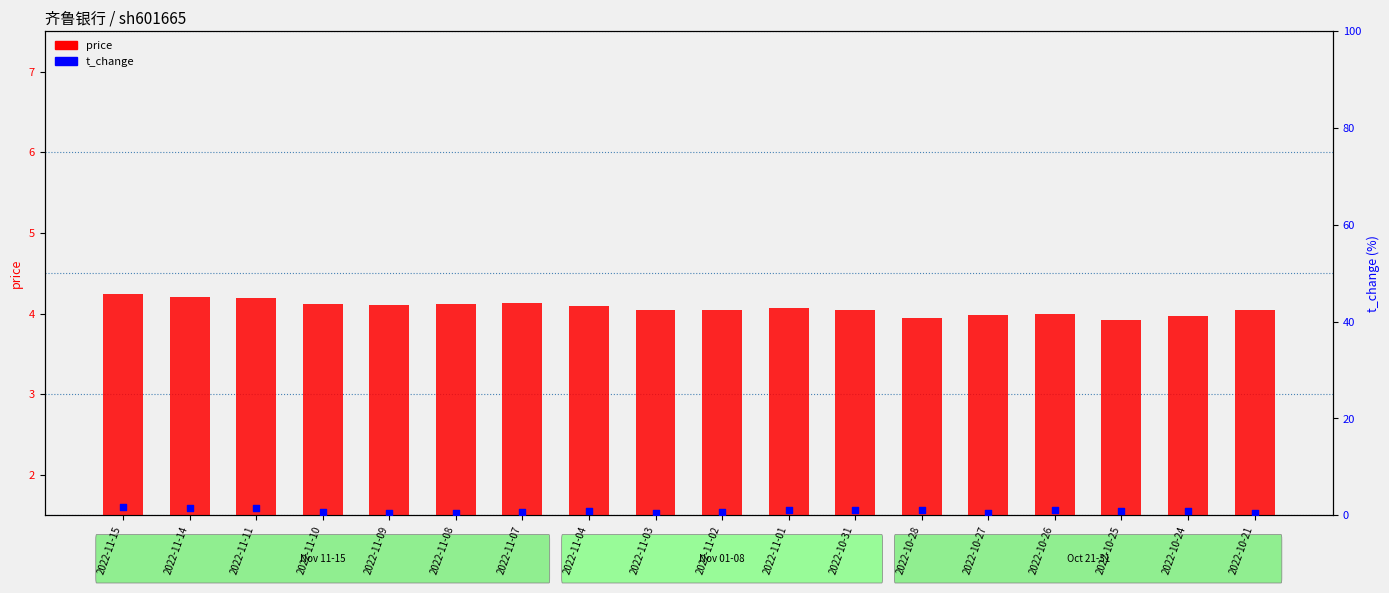

Is the value of price at 2022-10-31 greater than the value of t_change at 2022-11-01?

Yes